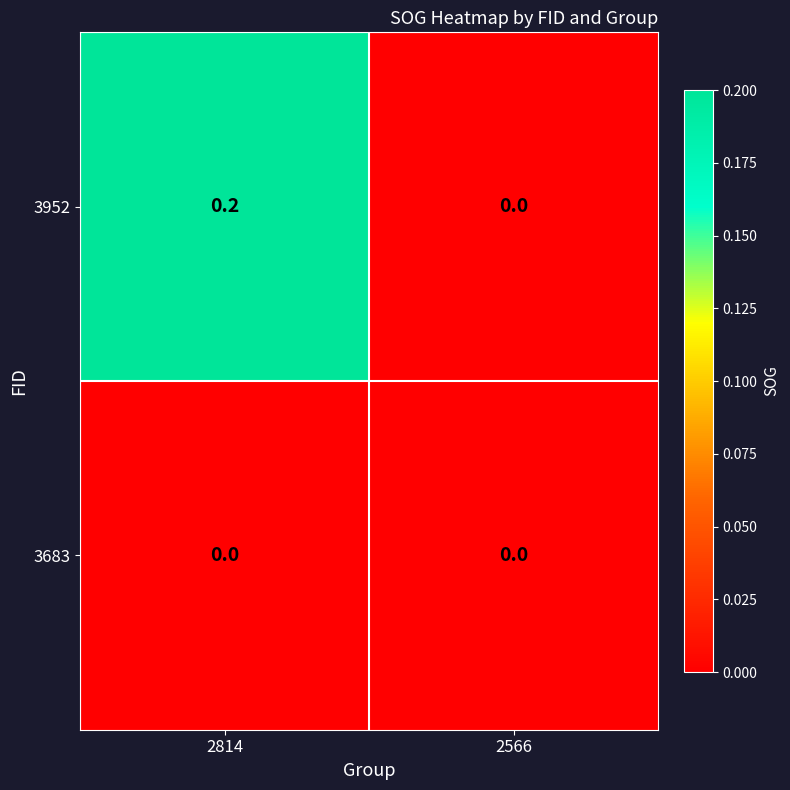

Reading left to right, what are all the values shown in this chart?

3952: 2814=0.2	2566=0.0
3683: 2814=0.0	2566=0.0